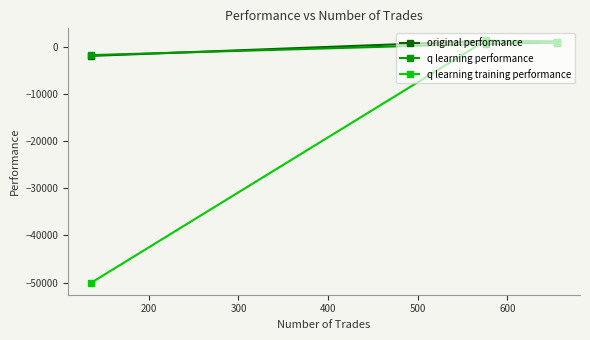

What is the average value of the q learning performance series?

-58.8